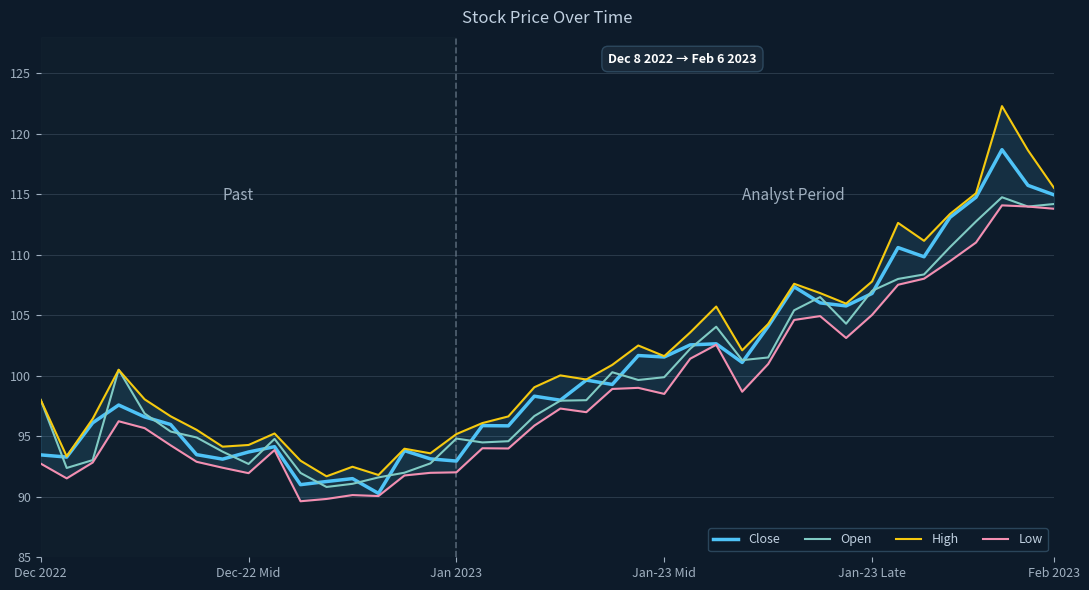

Which category has the highest value across all series?

37